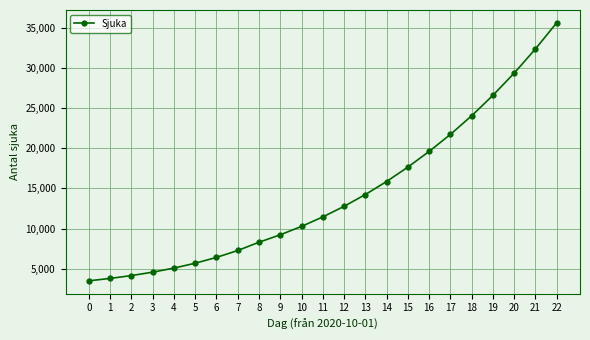

Which has a higher value, 4 or 14?

14